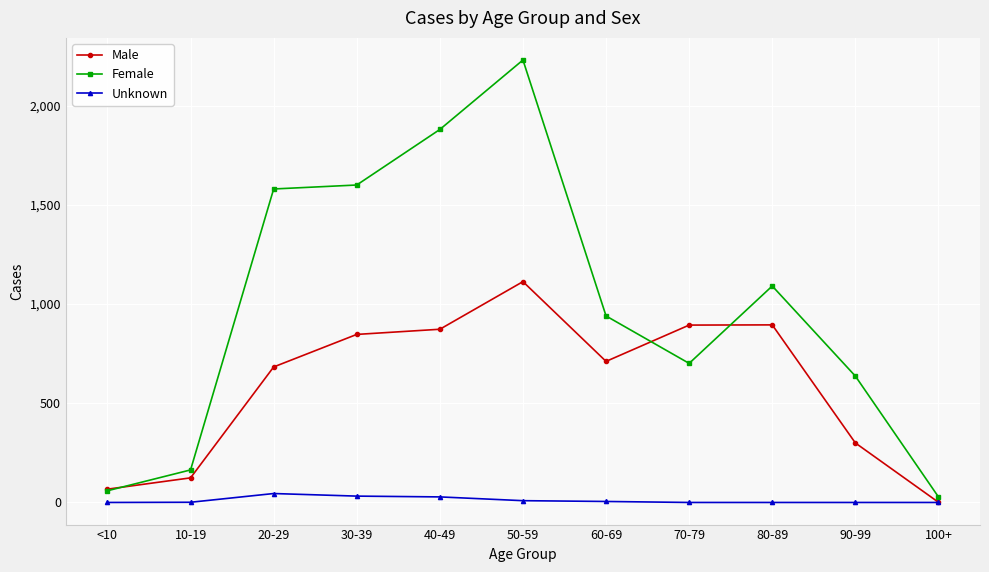

How many distinct data groups are displayed?

3